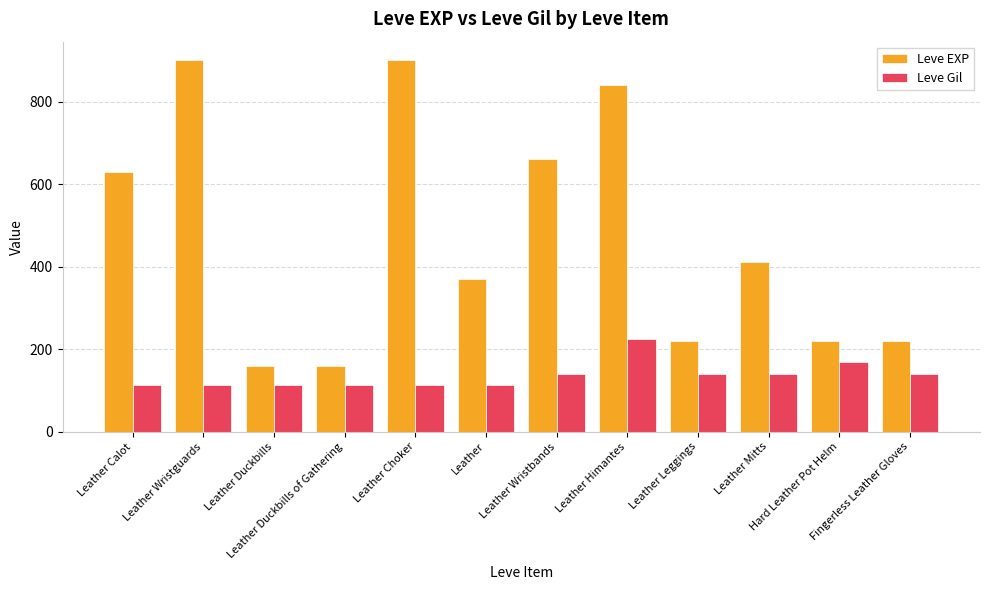

Does the chart contain any negative values?

No